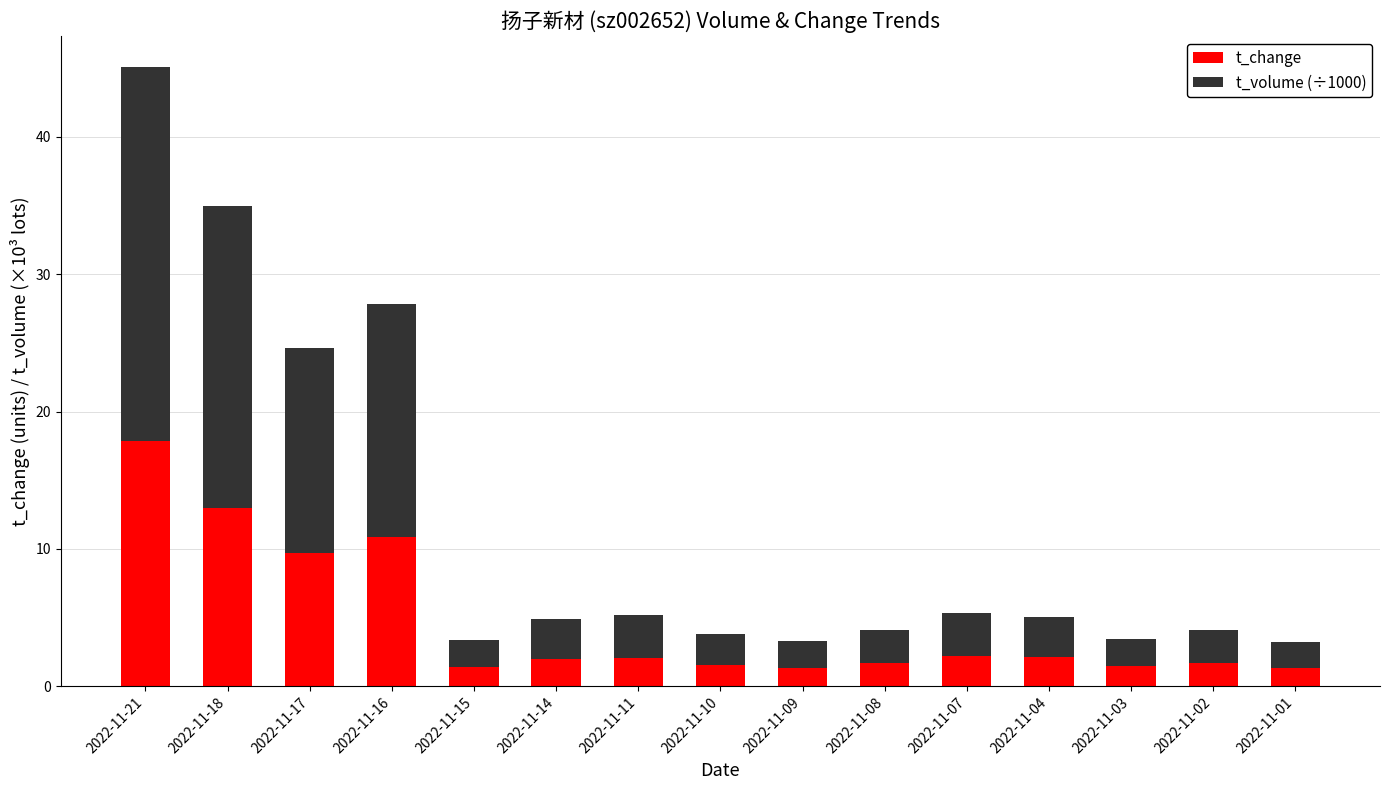

At which category is the sum across all series the highest?

2022-11-21